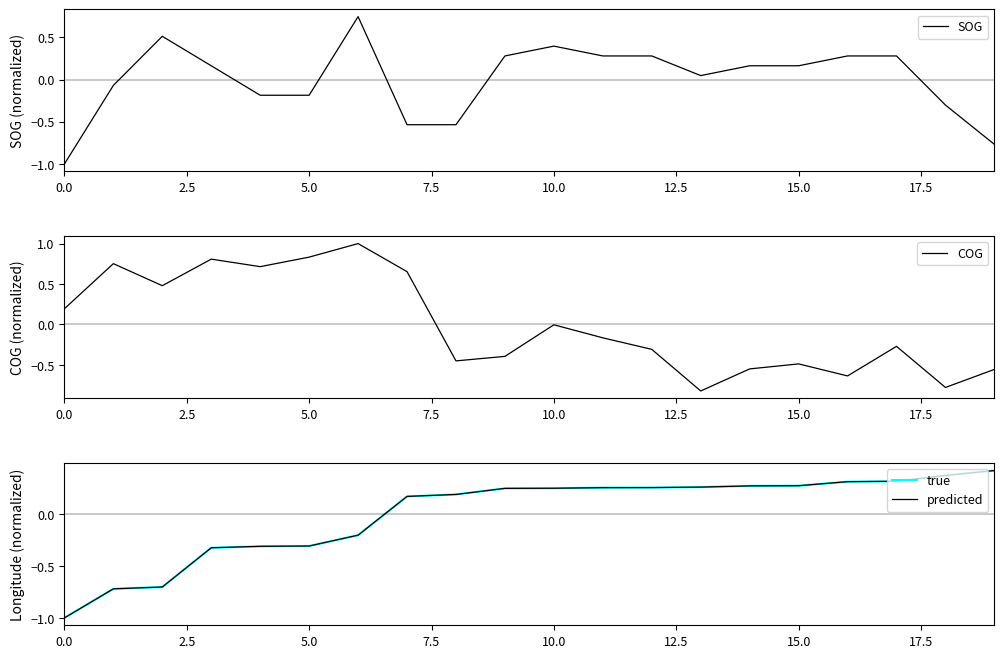

At how many categories does at least one series exceed 0?

20